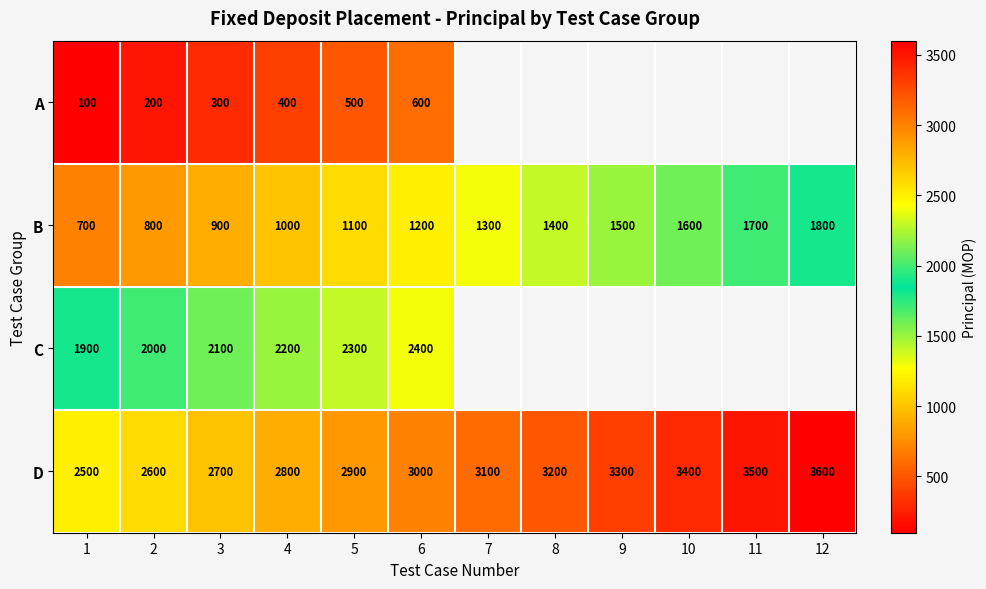

True or false: A has a value of 174.0 at 3.

False